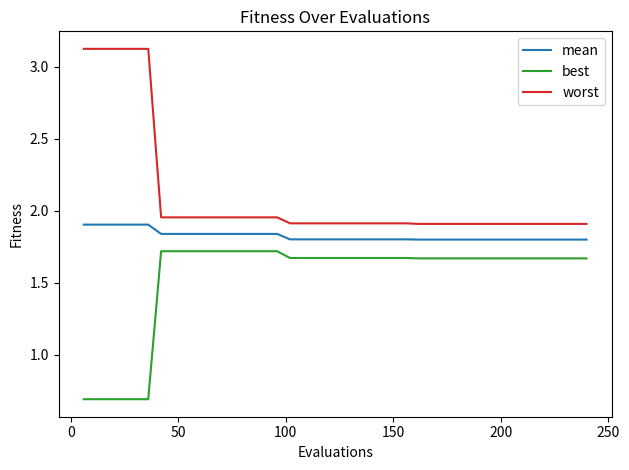

Which series has the largest total across all categories?

worst